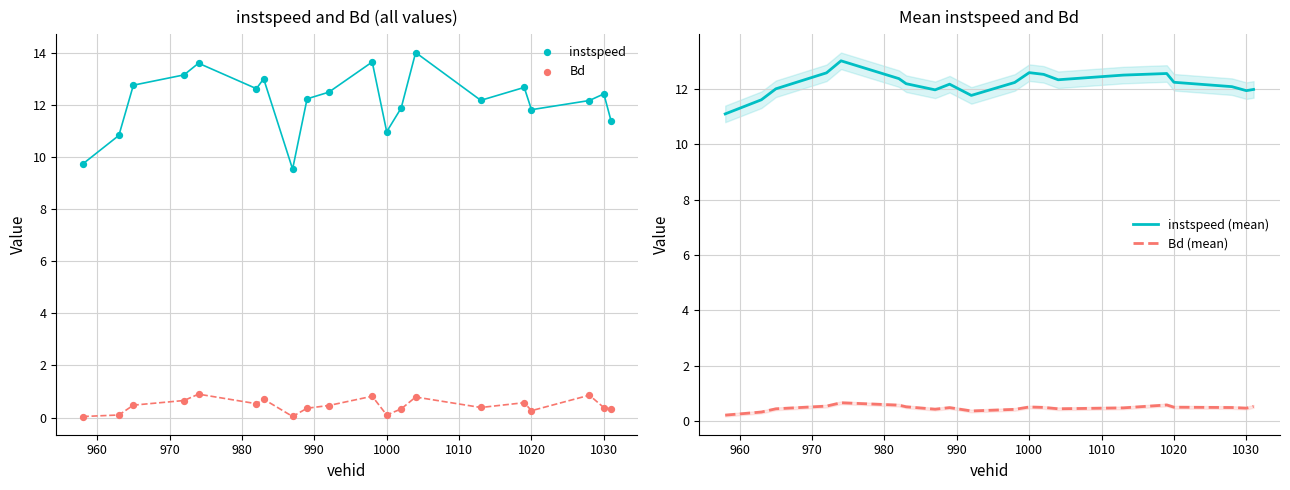

Is the value of Bd (mean) at 18 greater than the value of Bd at 1010?

No